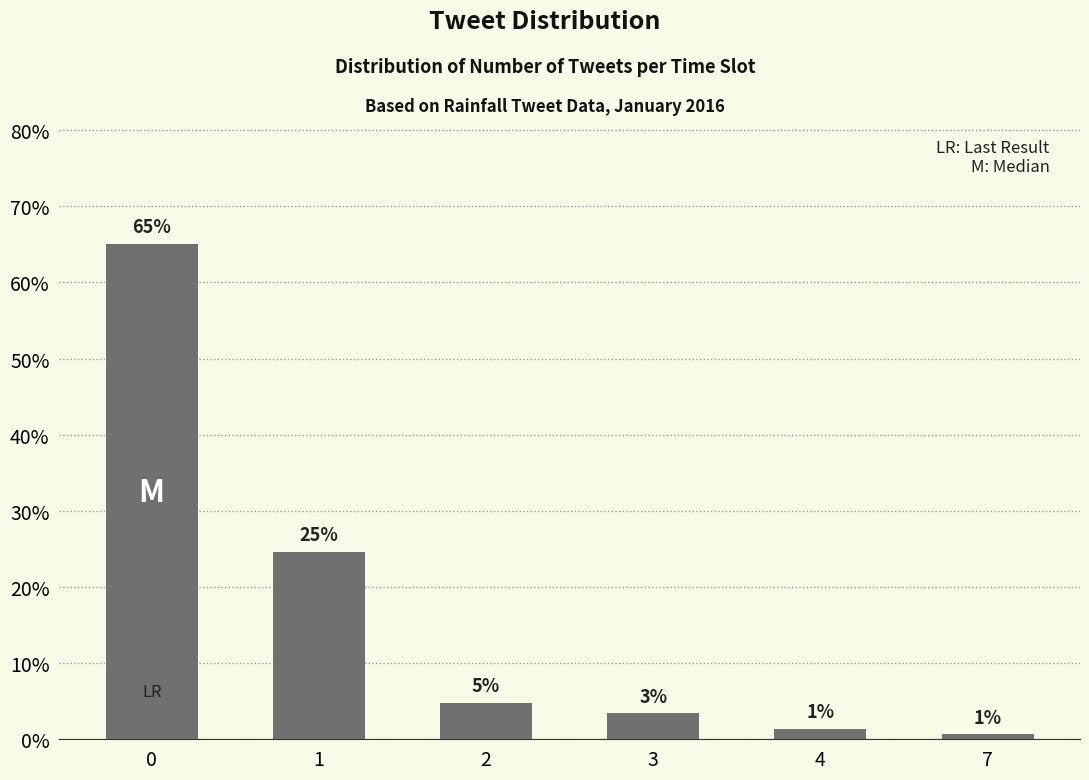

Which label corresponds to the smallest value in the chart?

7